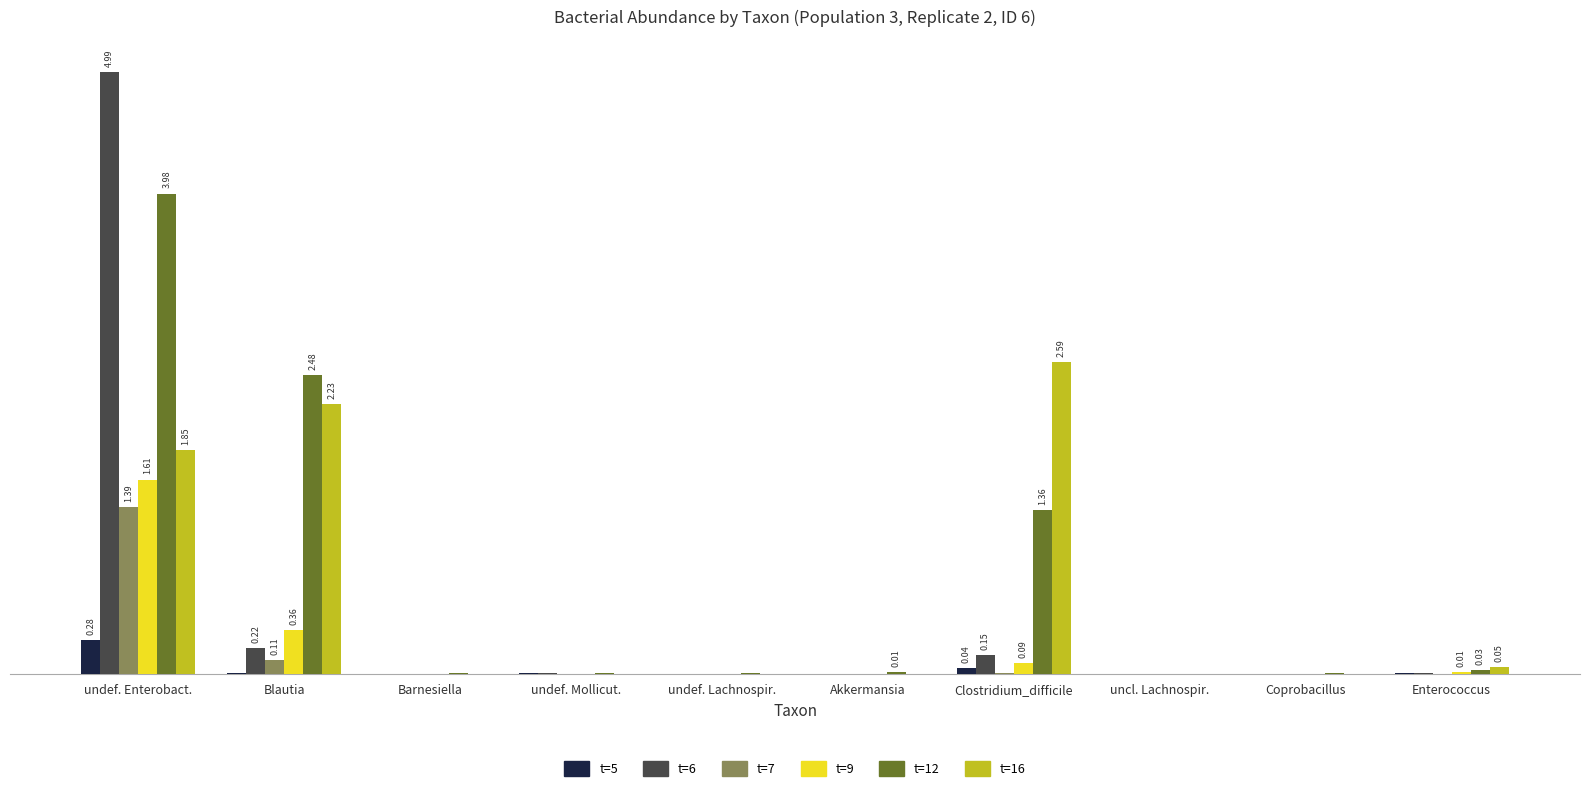

True or false: t=5 has a value of 0.0 at Blautia.

False